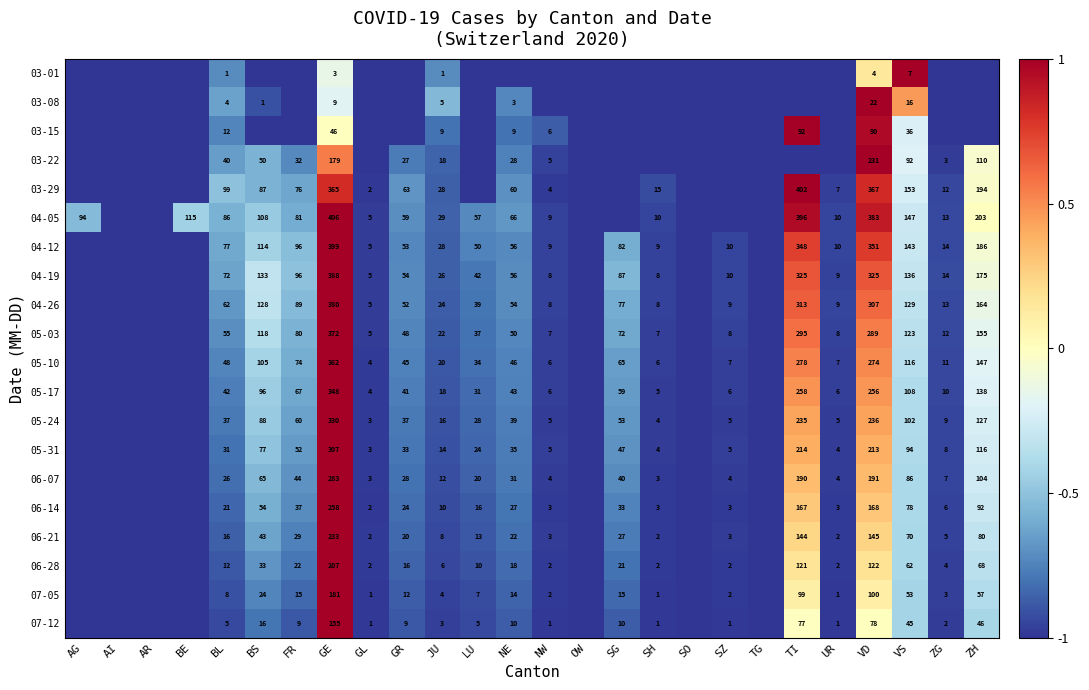

What is the total value across all series at VD?

4152